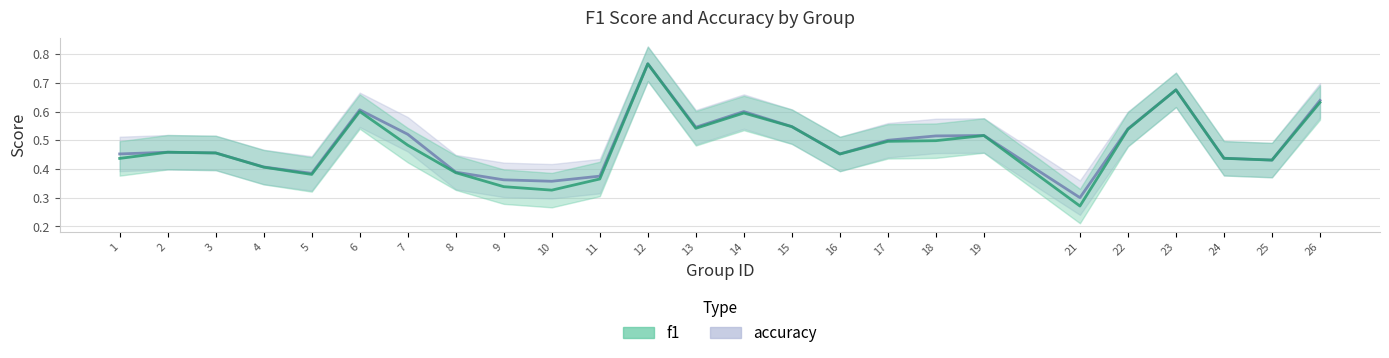

What is the minimum value for f1 (line)?

0.3